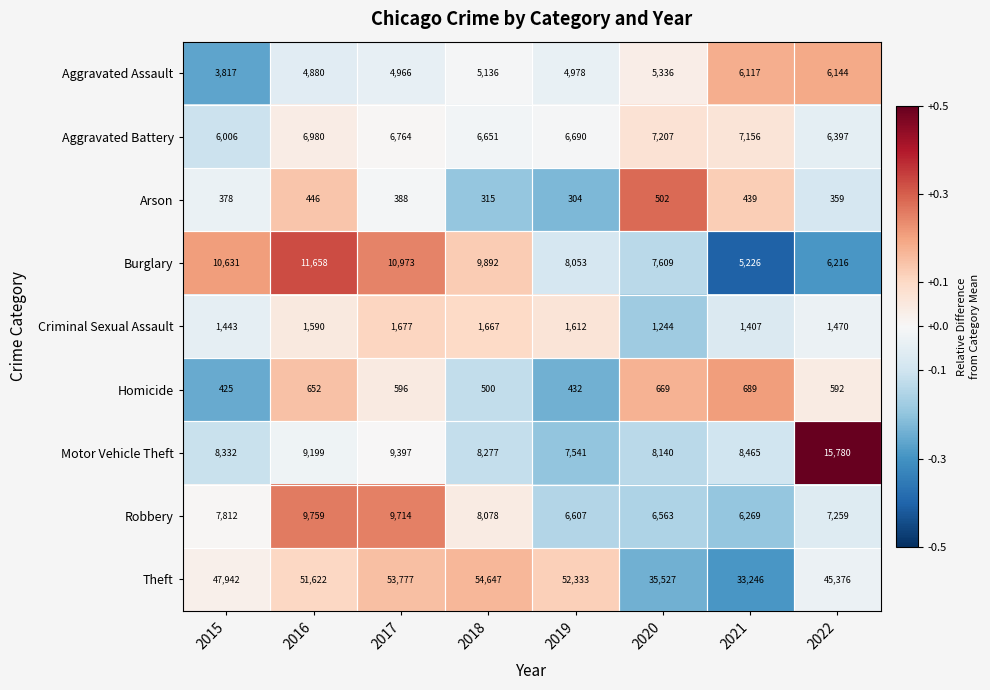

Which category has the lowest value in the Criminal Sexual Assault series?

2020